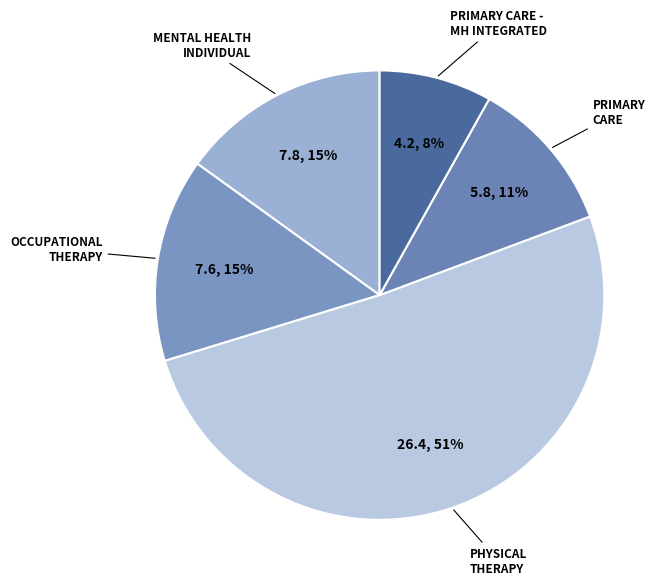

To the nearest percent, what percentage of the pie is PRIMARY CARE?

11%